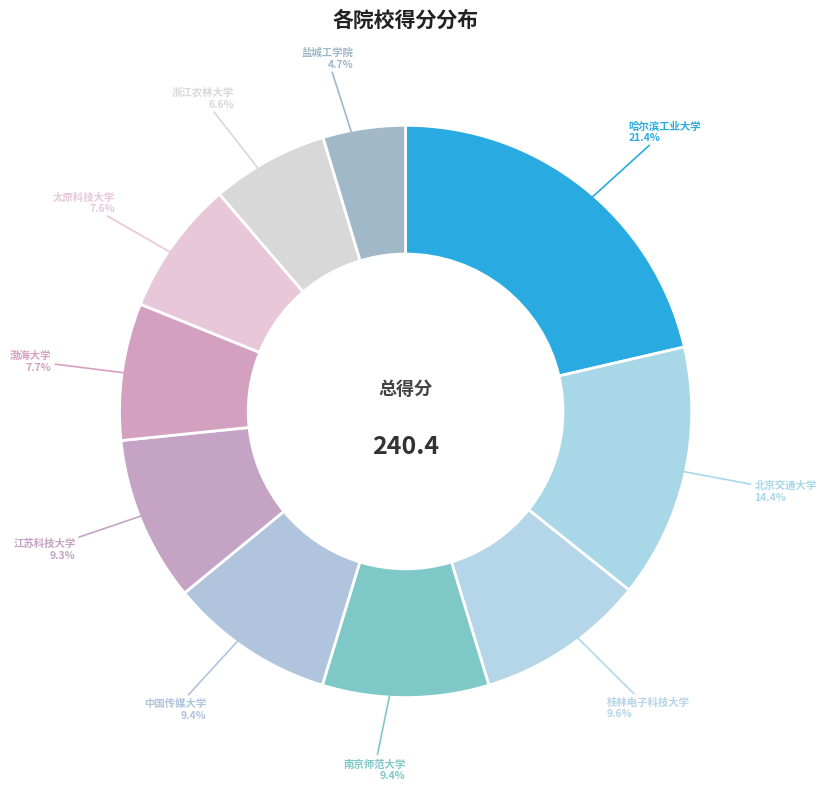

To the nearest percent, what is the average slice percentage?

10%